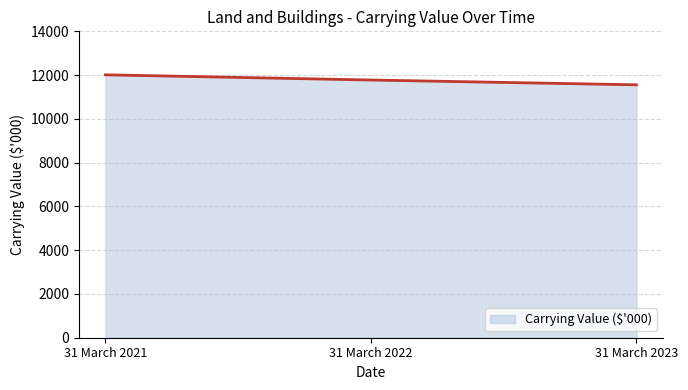

Reading right to left, transcribe all the data shown in this chart.

31 March 2023=11556	31 March 2022=11775	31 March 2021=12013